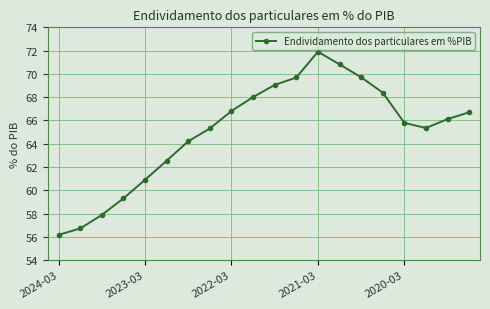

What is the average value?

65.1